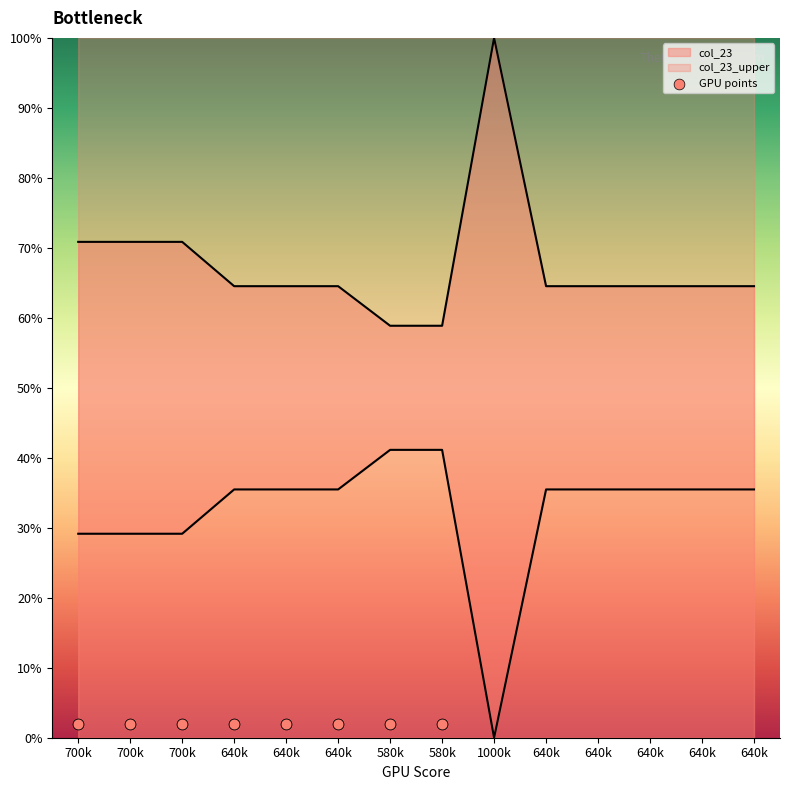

What is the change in value from 700k to 1000k?

-29.1